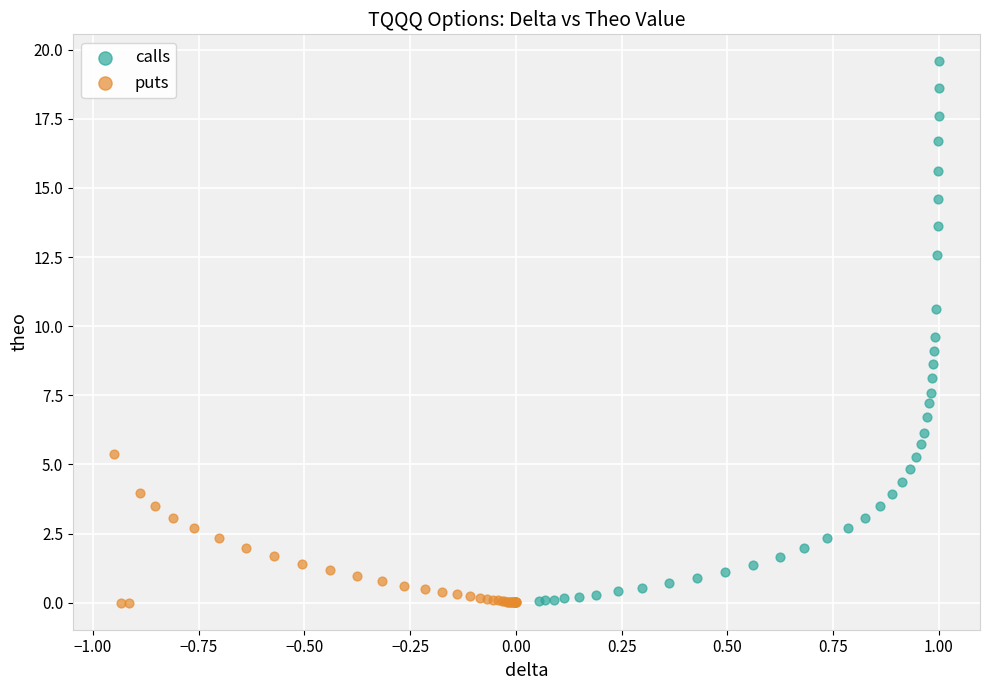

Which series has the largest Y range (max minus min)?

calls